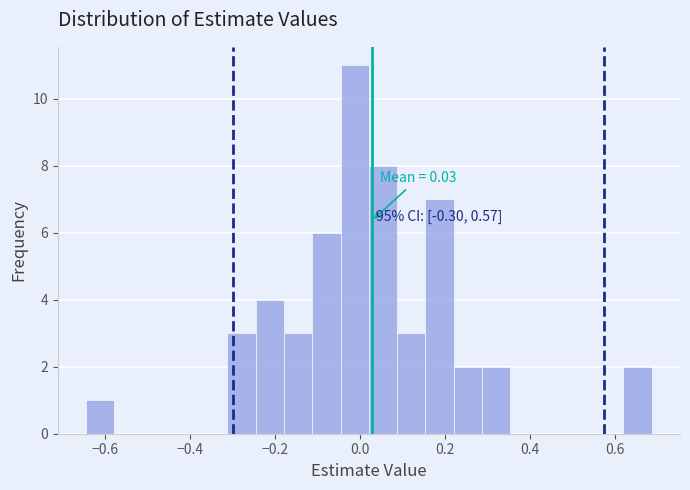

Around what value on the x-axis is the tallest bar? Give the approximate position of its centre, as read against the axis.

-0.02